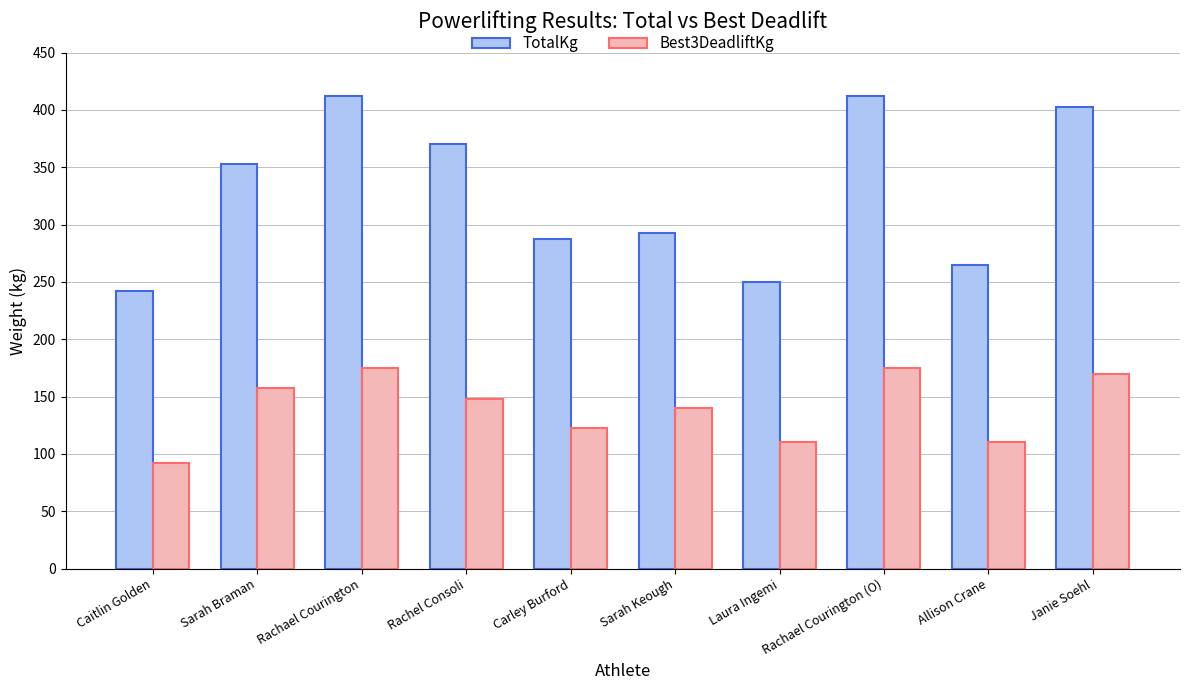

Rank the series by their average value, from highest to lowest.

TotalKg, Best3DeadliftKg